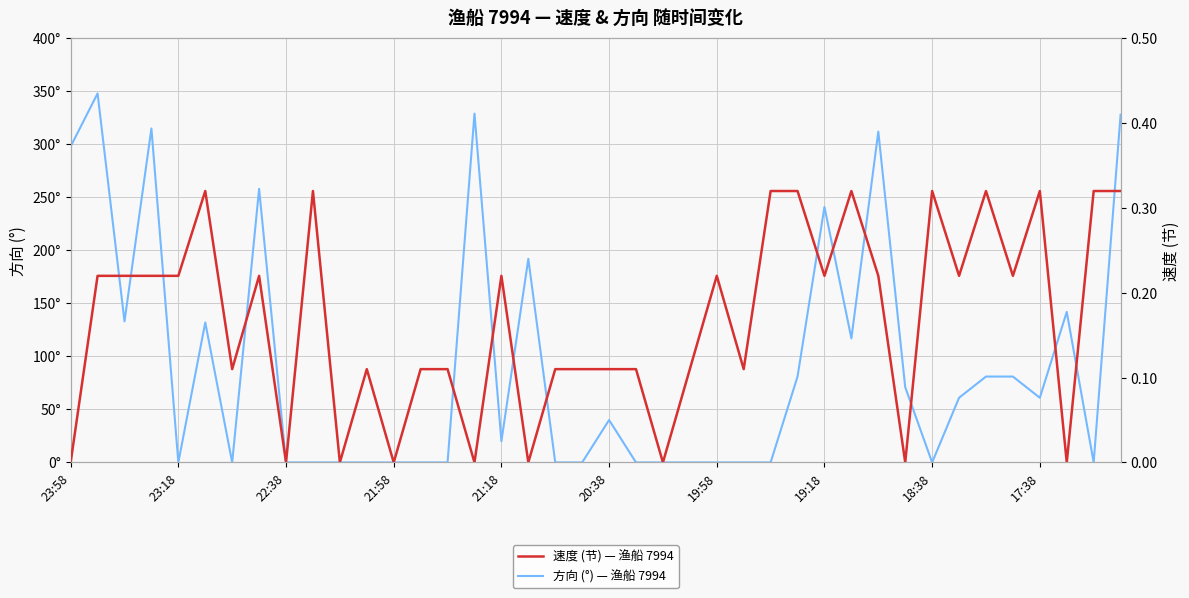

List the series in order of their peak value, lowest first.

速度 (节) — 渔船 7994, 方向 (°) — 渔船 7994